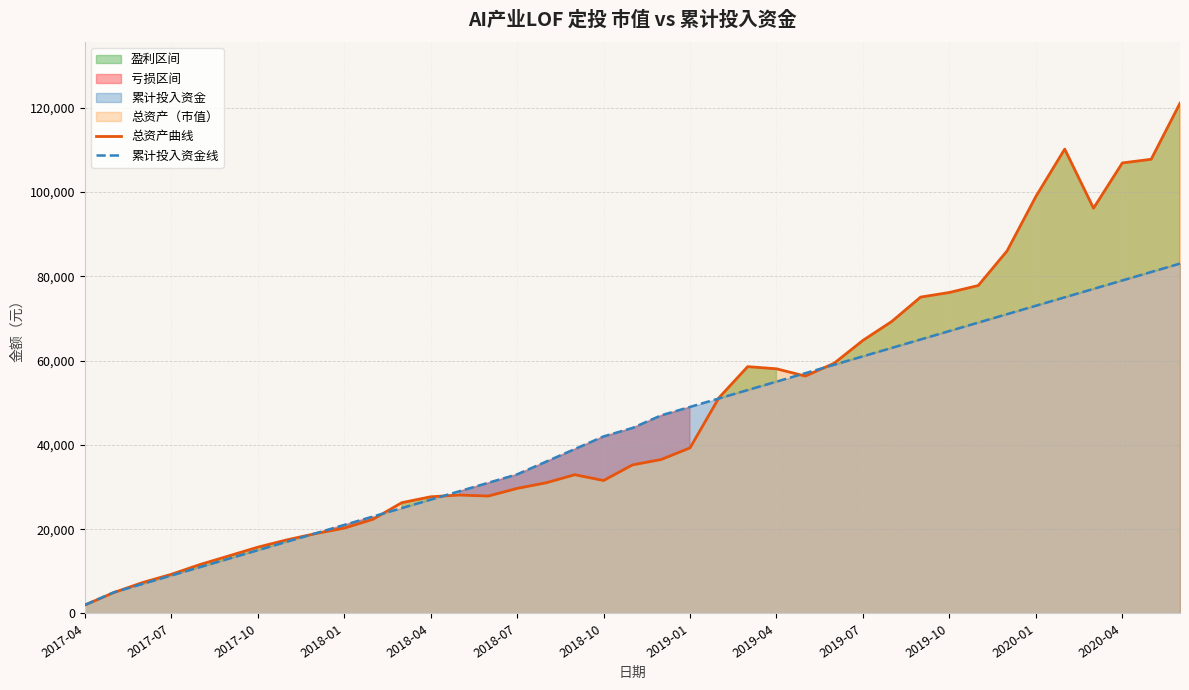

What is the smallest value displayed?

2000.0